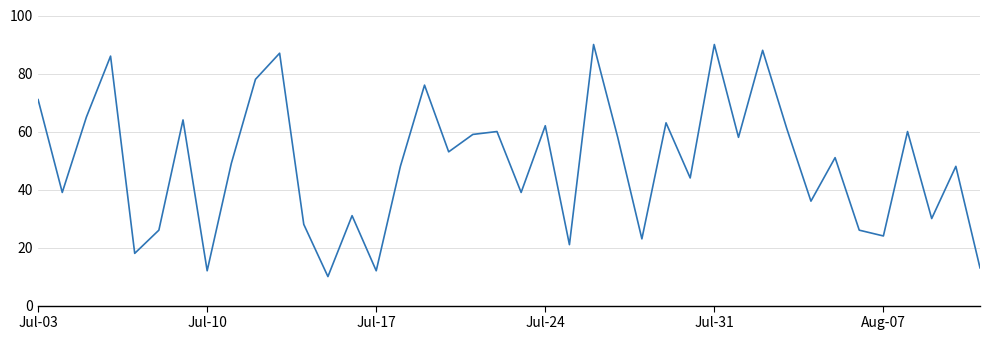

What is the greatest value displayed?

90